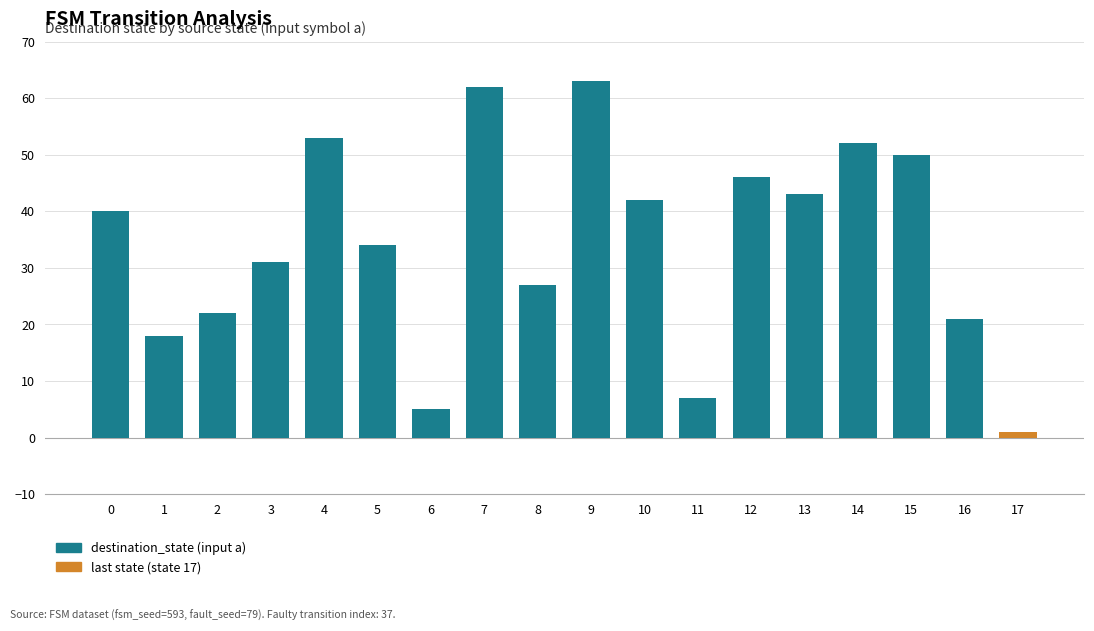

The chart shows a value of 63 at 9. True or false?

True